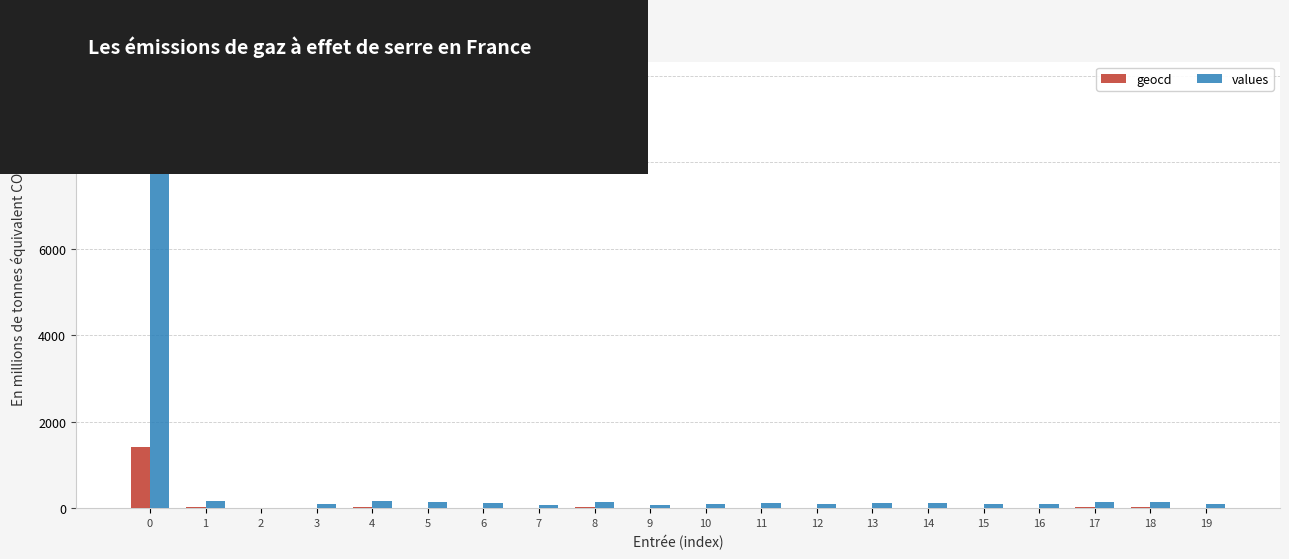

What value does the geocd series have at 0, to the nearest 10?

1410